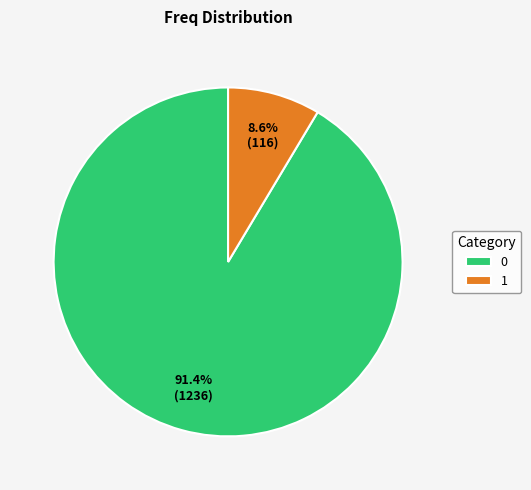

Rank the categories by value from highest to lowest.

0, 1